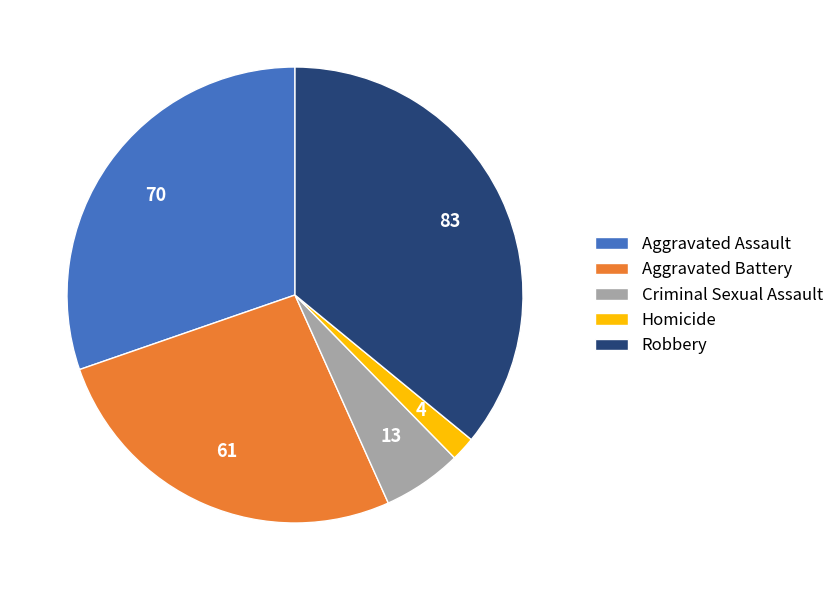

Is there any slice that represents more than half of the pie?

No